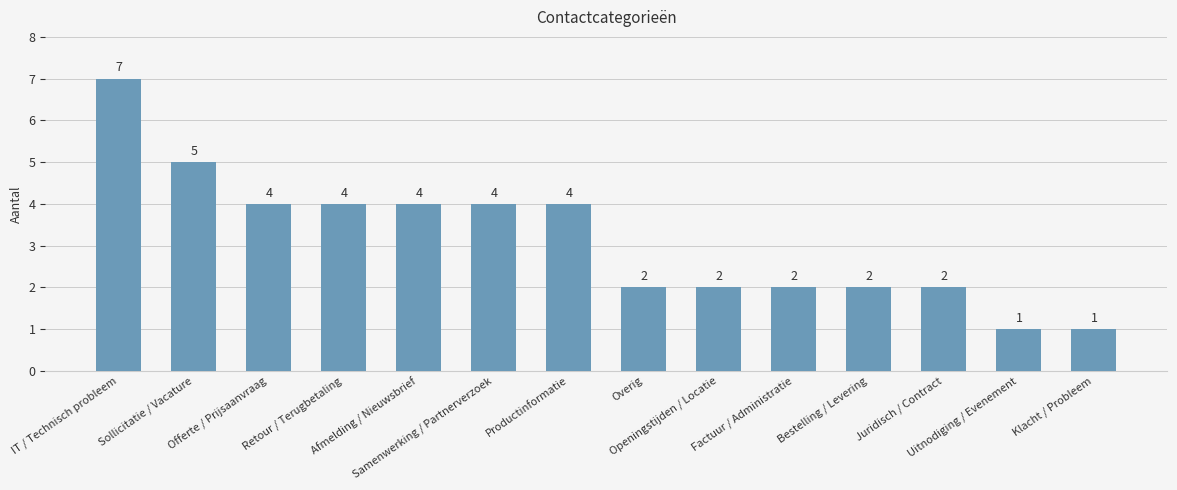

How many values are between 2 and 4?

10